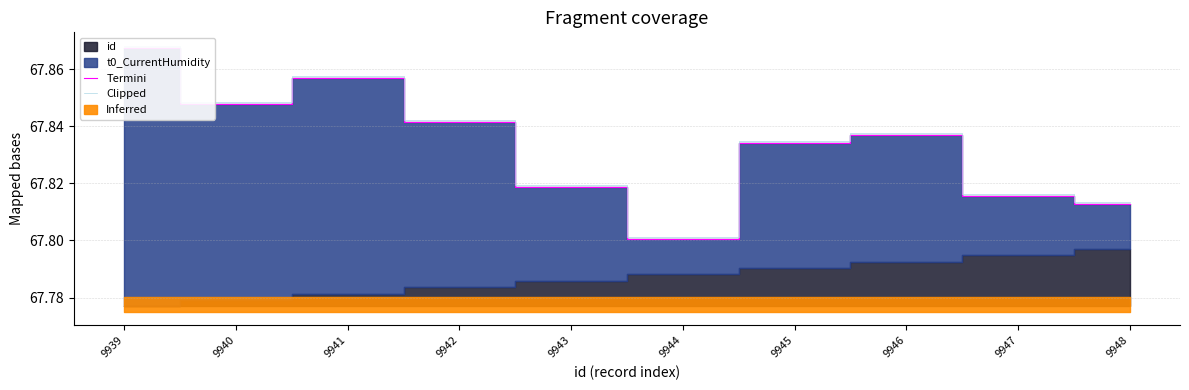

True or false: Clipped and Termini intersect in this chart.

False